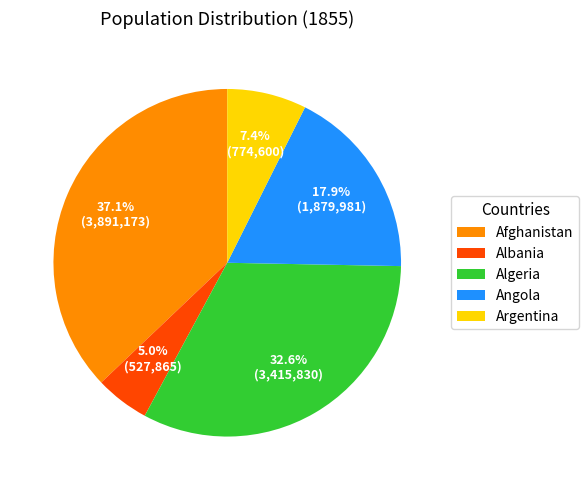

What portion of the pie excludes Argentina?

92.6%